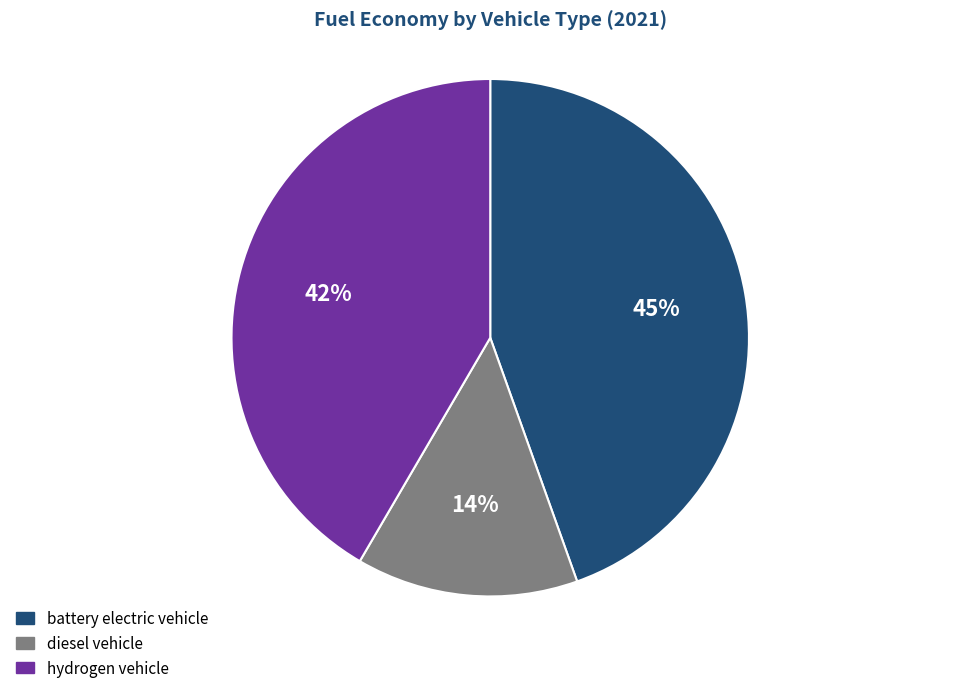

Is there any slice that represents more than half of the pie?

No